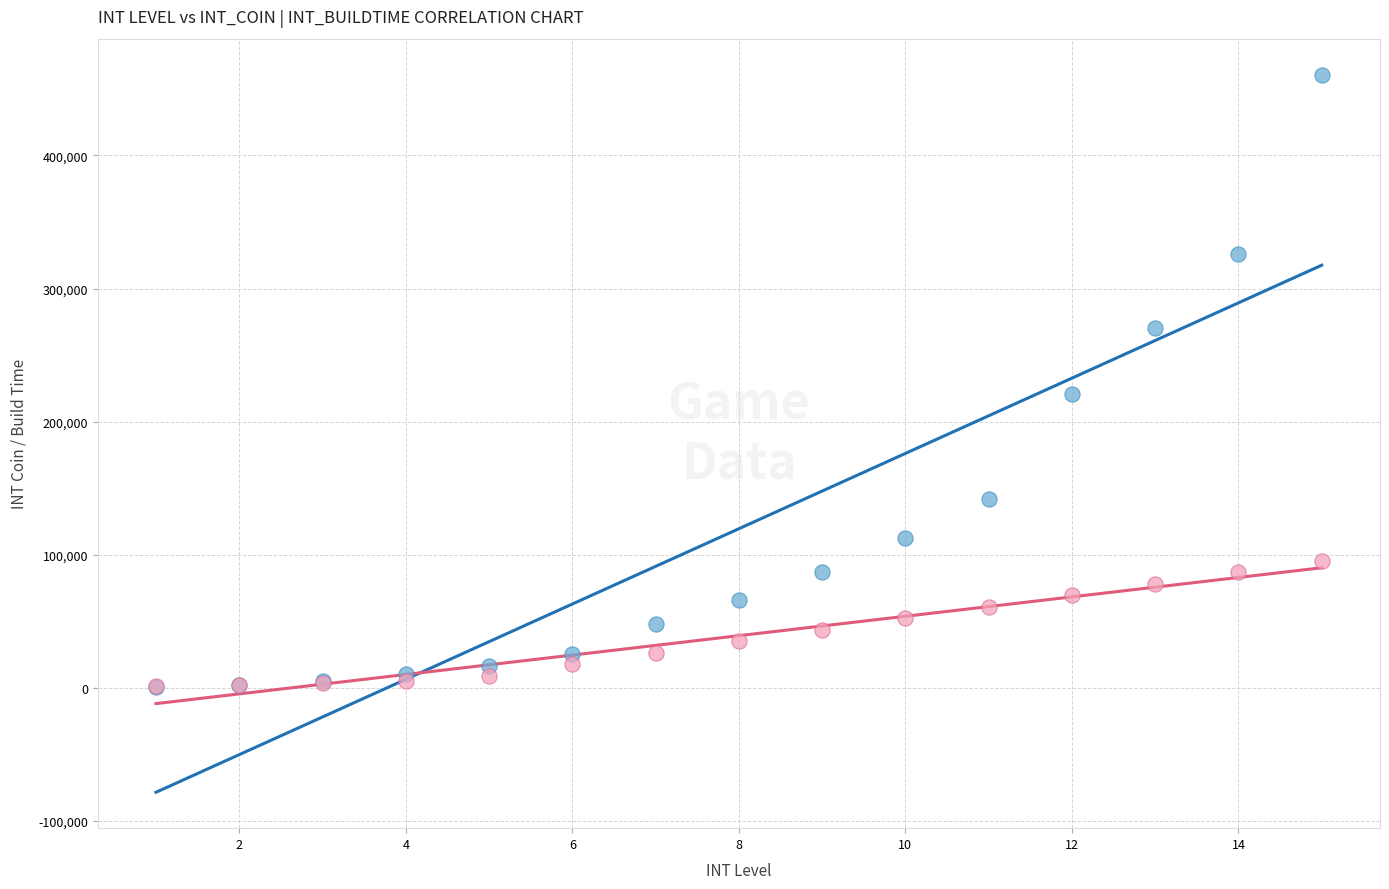

Across all series, what Y value is closest to 230796?

220440